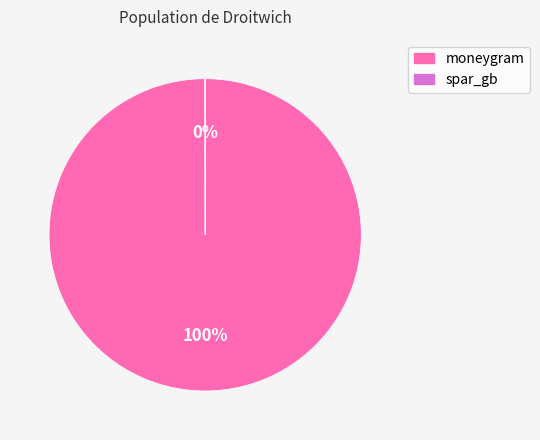

Which category has the biggest portion of the pie?

moneygram